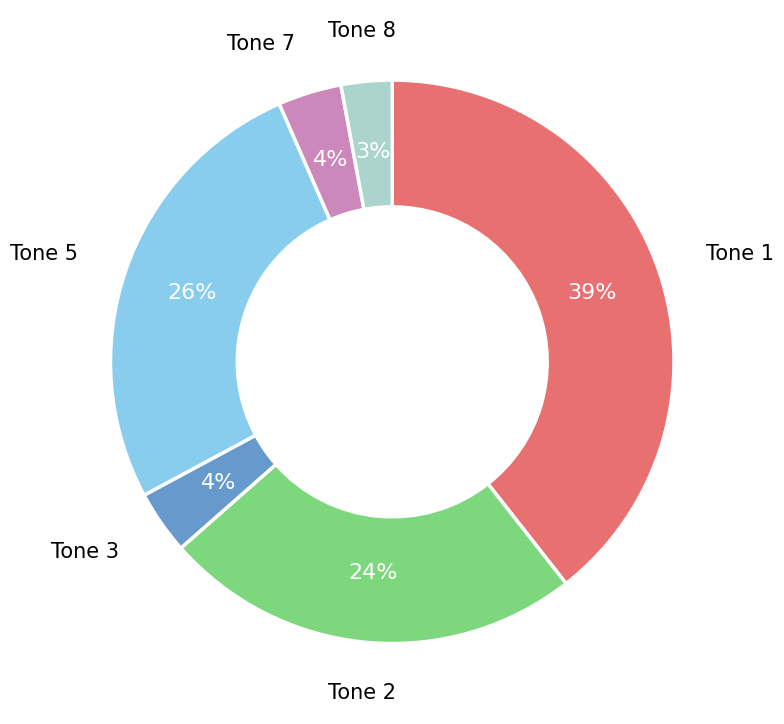

Is there any slice that represents more than half of the pie?

No